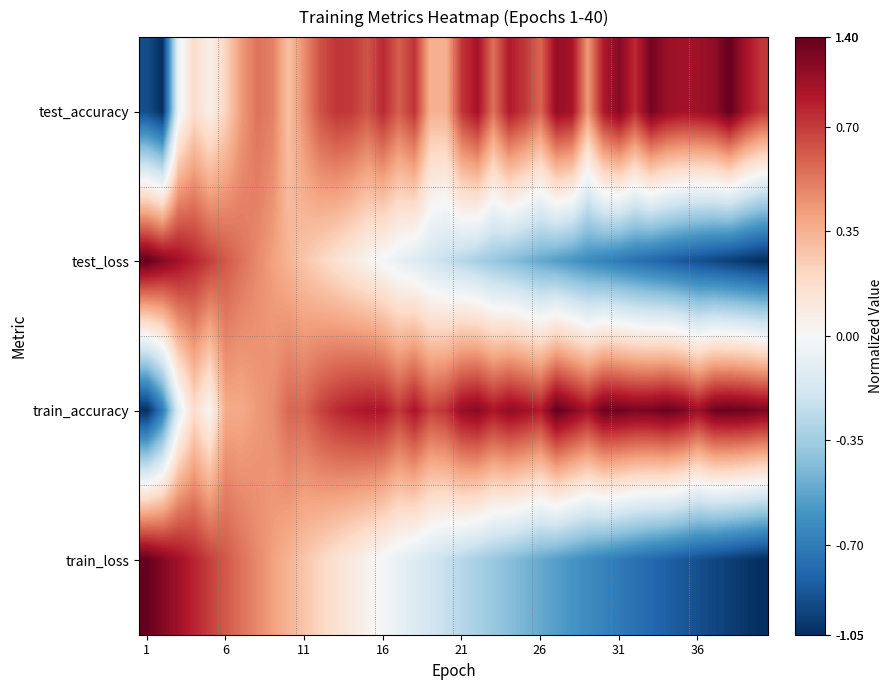

Reading left to right, list all the values displayed in this chart.

test_accuracy: -0.9	-1.0	-0.1	0.2	0.1	0.2	0.4	0.5	0.5	0.3	0.5	0.6	0.7	0.7	0.6	0.7	0.6	0.7	0.4	0.4	0.7	0.8	0.5	0.8	0.7	0.6	0.9	0.8	0.4	0.8	0.9	0.7	1.0	0.9	0.8	0.8	0.9	1.0	0.8	0.7
test_loss: 1.0	0.9	0.8	0.8	0.7	0.6	0.5	0.5	0.4	0.3	0.3	0.2	0.2	0.1	0.0	-0.0	-0.1	-0.1	-0.2	-0.2	-0.3	-0.3	-0.4	-0.4	-0.5	-0.5	-0.6	-0.6	-0.6	-0.7	-0.7	-0.7	-0.8	-0.8	-0.8	-0.9	-0.9	-0.9	-1.0	-1.0
train_accuracy: -1.0	-0.7	-0.1	0.2	0.0	0.4	0.4	0.4	0.5	0.6	0.6	0.7	0.7	0.8	0.8	0.8	0.7	0.8	0.7	0.7	0.9	0.9	0.8	0.9	0.8	0.8	1.0	0.9	0.8	1.0	1.0	0.9	0.9	1.0	0.9	0.9	1.0	1.0	1.0	0.9
train_loss: 1.0	0.9	0.8	0.8	0.7	0.6	0.5	0.5	0.4	0.3	0.3	0.2	0.2	0.1	0.0	-0.0	-0.1	-0.1	-0.2	-0.2	-0.3	-0.3	-0.4	-0.4	-0.5	-0.5	-0.6	-0.6	-0.6	-0.7	-0.7	-0.7	-0.8	-0.8	-0.8	-0.9	-0.9	-0.9	-1.0	-1.0